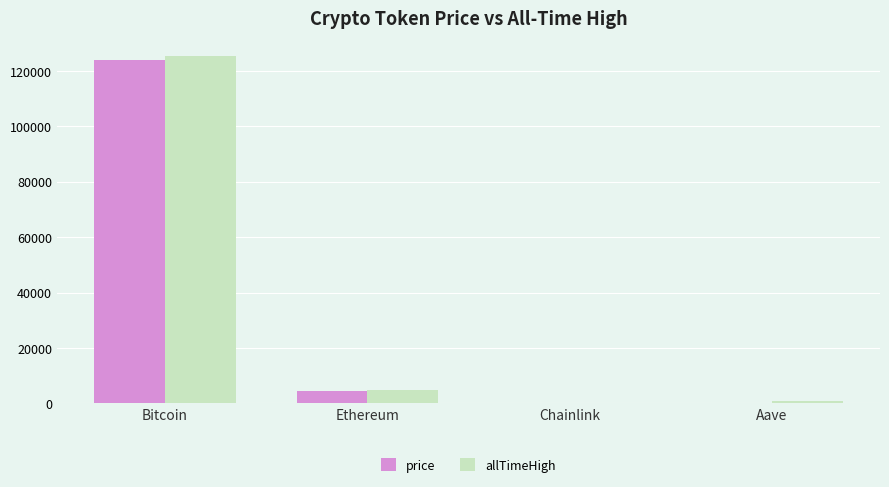

Between Bitcoin and Chainlink, which series saw the biggest shift?

allTimeHigh